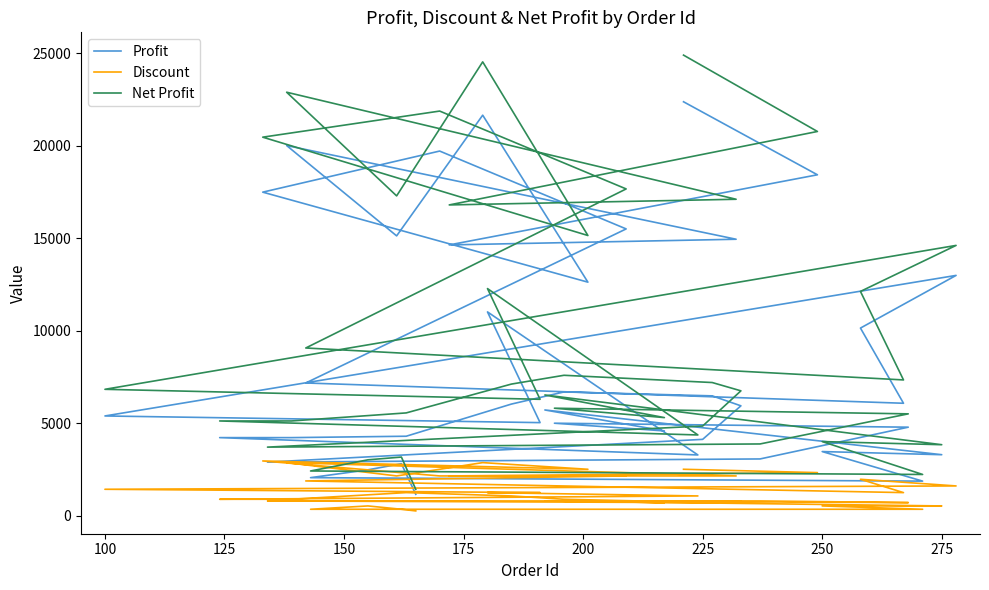

True or false: Discount and Net Profit intersect in this chart.

False